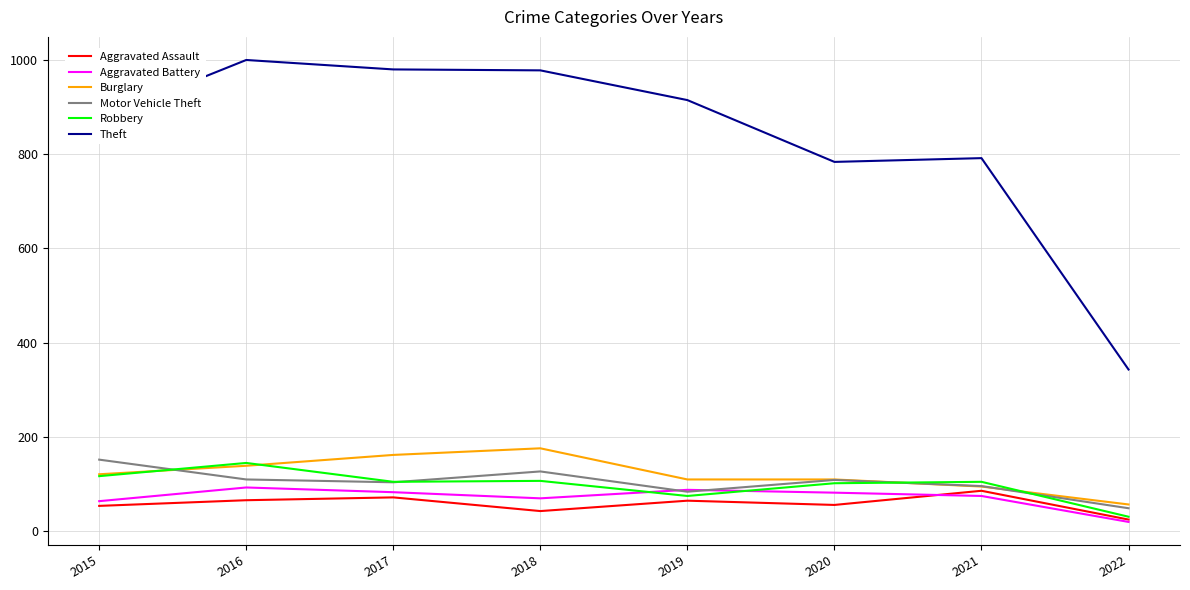

What is the spread (max minus min) of values at 2016?

933